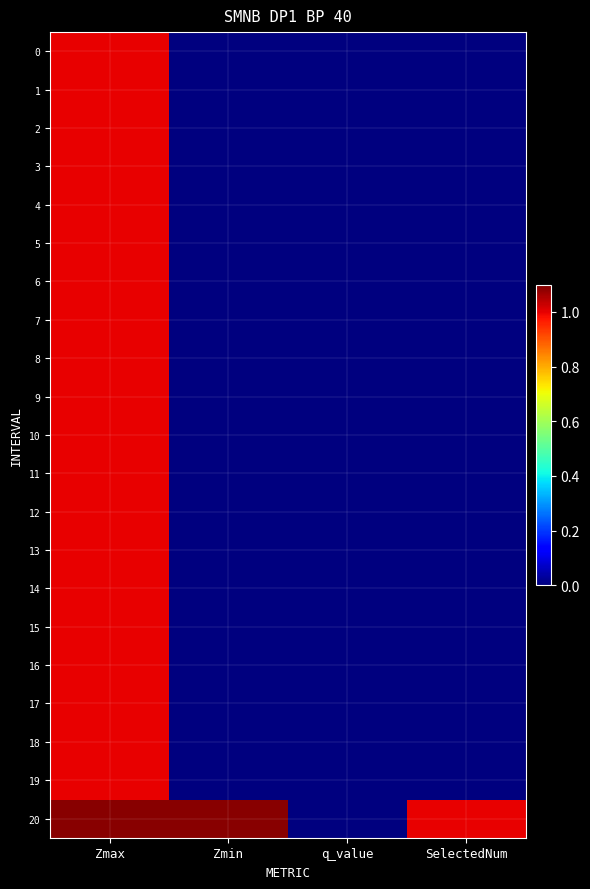

Rank the series at Zmax from highest to lowest value.

20, 0, 1, 2, 3, 4, 5, 6, 7, 8, 9, 10, 11, 12, 13, 14, 15, 16, 17, 18, 19